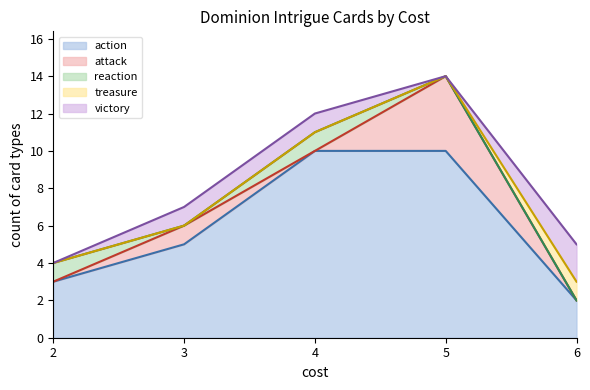

What is the total value across all series at 2?

4